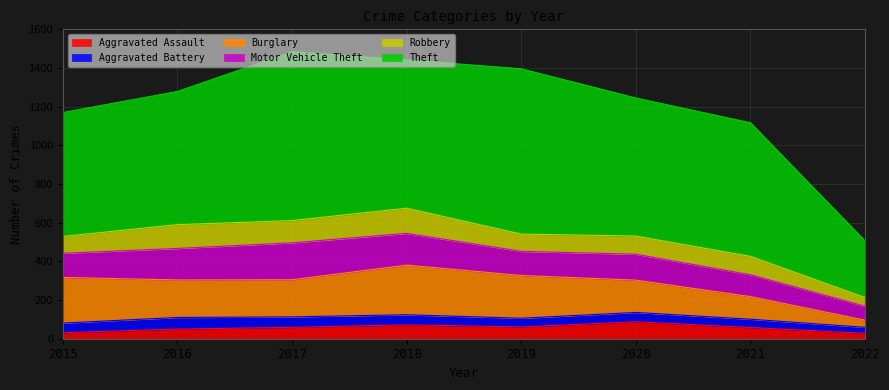

What is the total value across all series at 2016?

1279